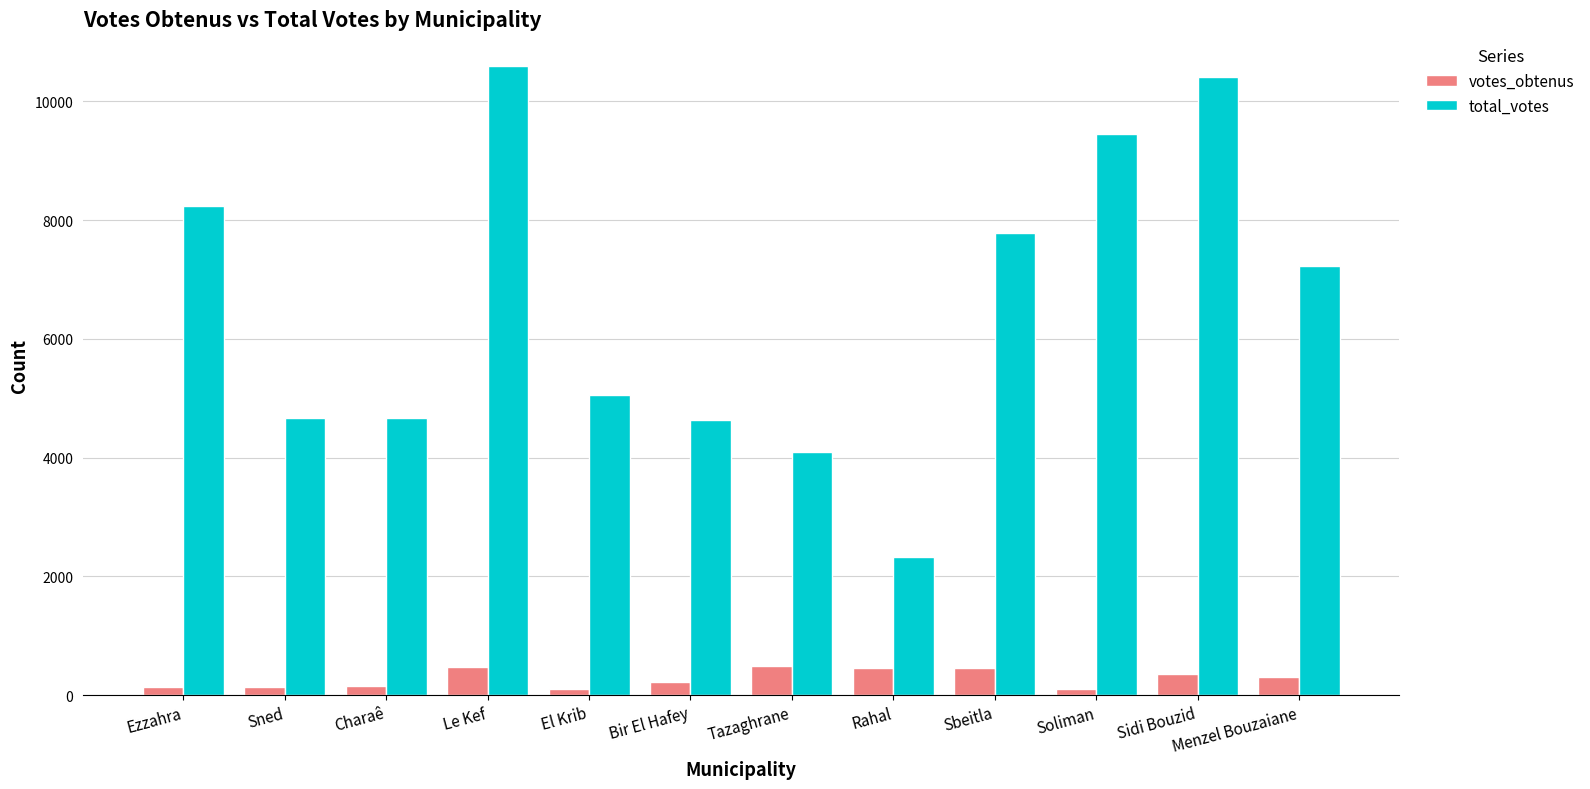

At how many categories does at least one series exceed 7714?

5